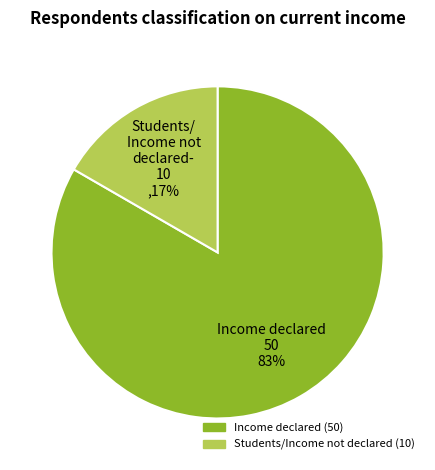

To the nearest percent, what is the combined percentage of Income declared 50 83% and Students/ Income not declared- 10 ,17%?

100%